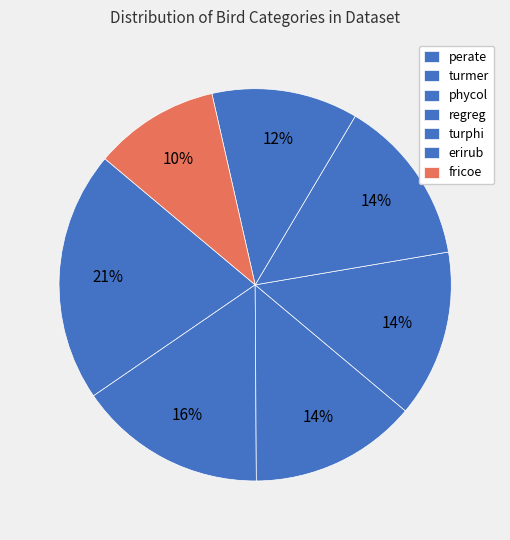

What is the change in value from perate to turmer?

-4